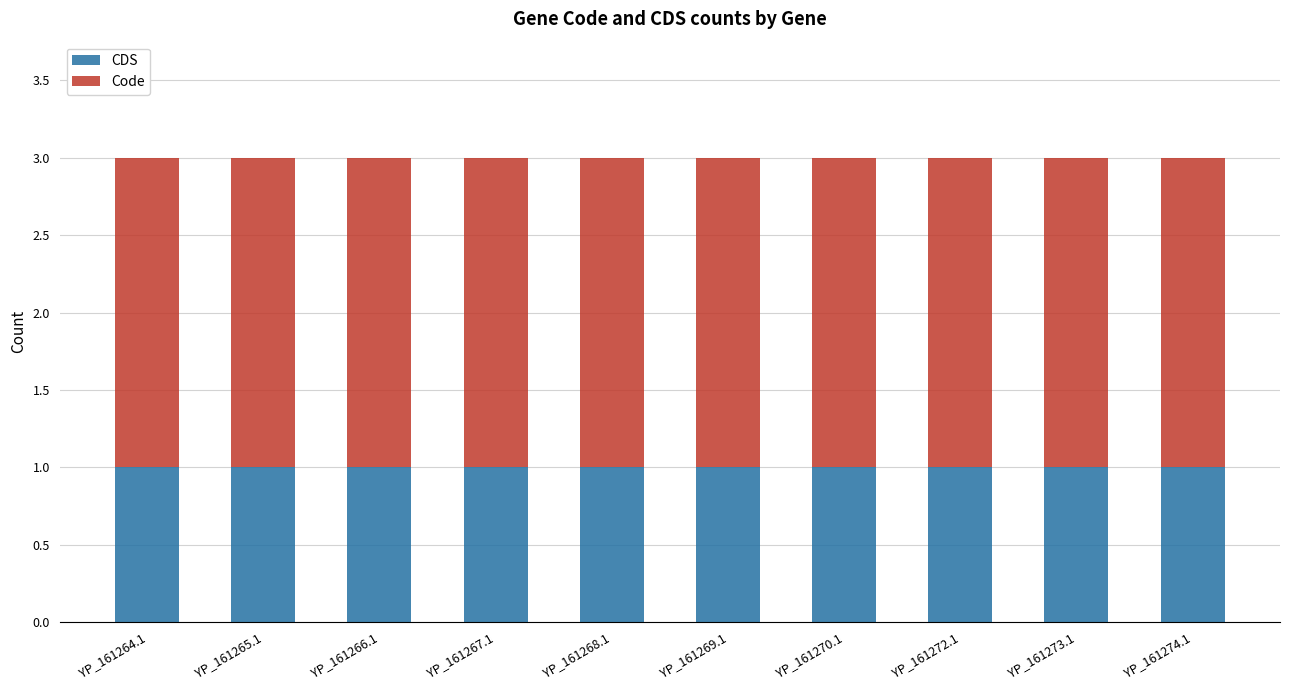

True or false: CDS has a value of 2 at YP_161273.1.

False